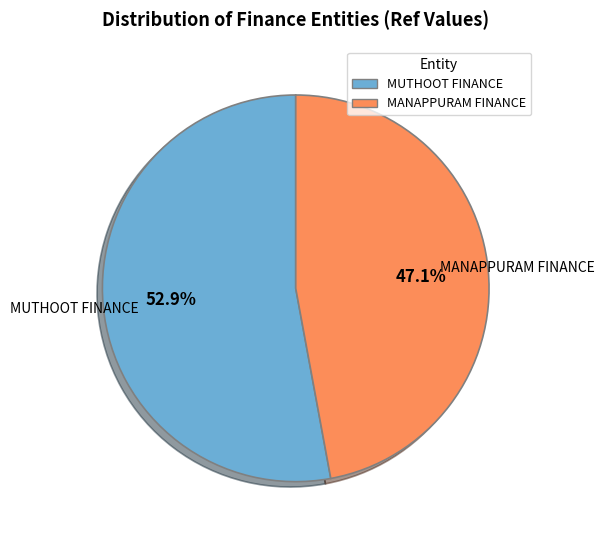

What percentage is NOT represented by MANAPPURAM FINANCE?

52.9%